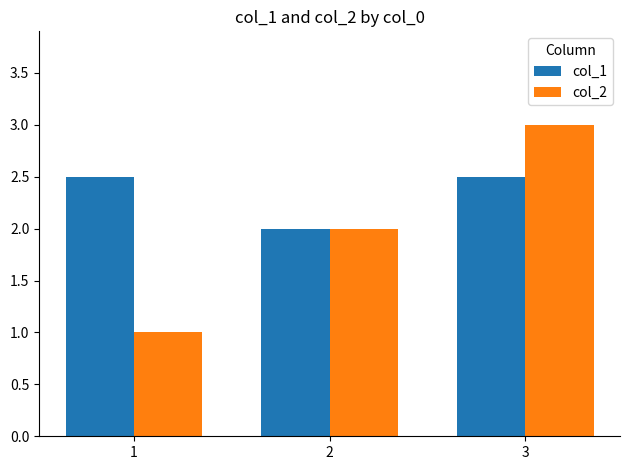

What is the difference between the col_2 values at 3 and 1?

2.0